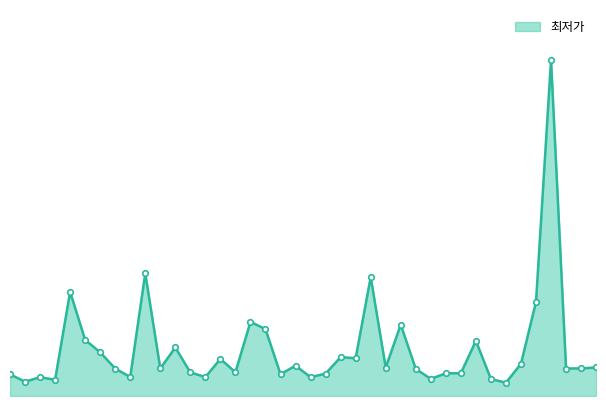

List the labels in order of value, largest first.

36, 9, 24, 4, 35, 16, 26, 17, 5, 31, 11, 6, 22, 23, 14, 34, 19, 39, 25, 38, 10, 7, 37, 27, 15, 12, 29, 30, 21, 18, 0, 8, 13, 2, 20, 28, 32, 3, 1, 33